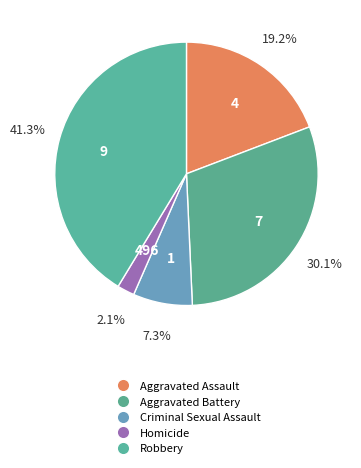

Which slice is the smallest?

Homicide